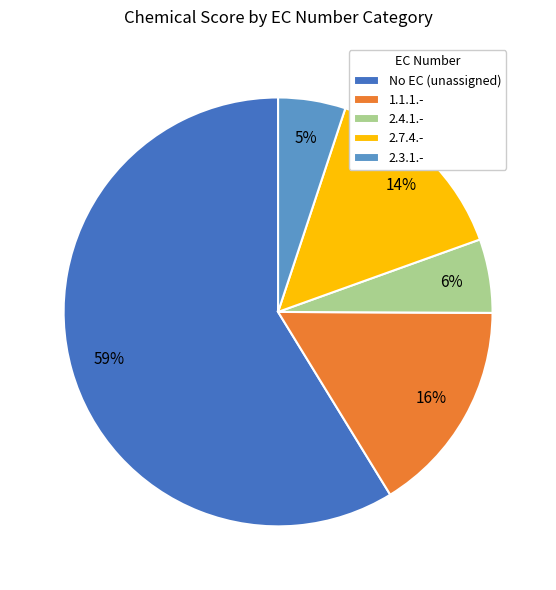

Which slice is the largest?

No EC (unassigned)